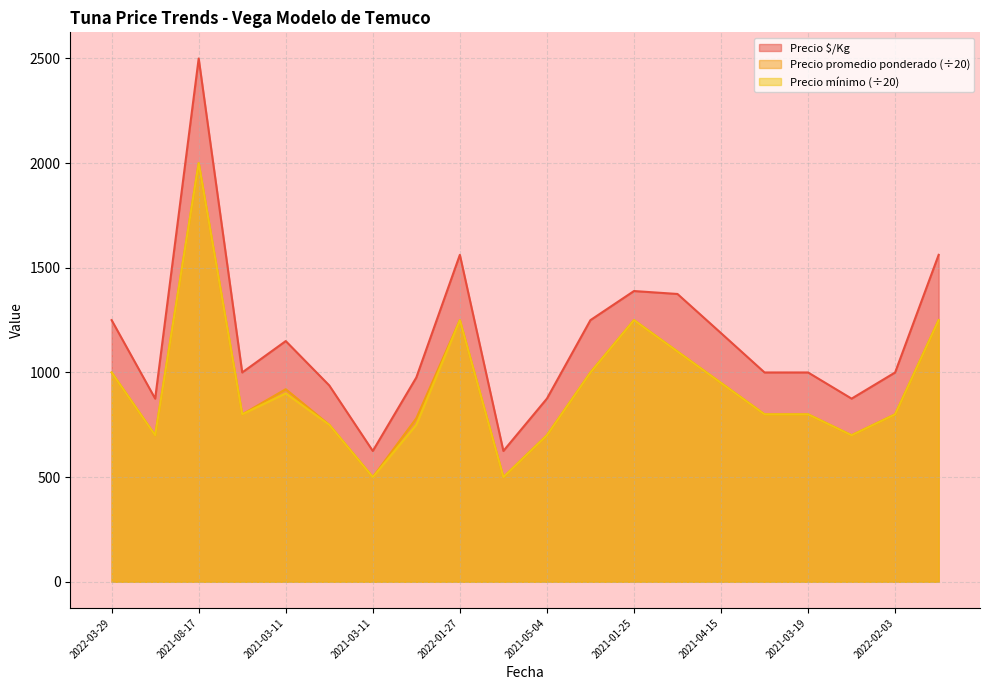

True or false: Precio mínimo and Precio promedio ponderado intersect in this chart.

False